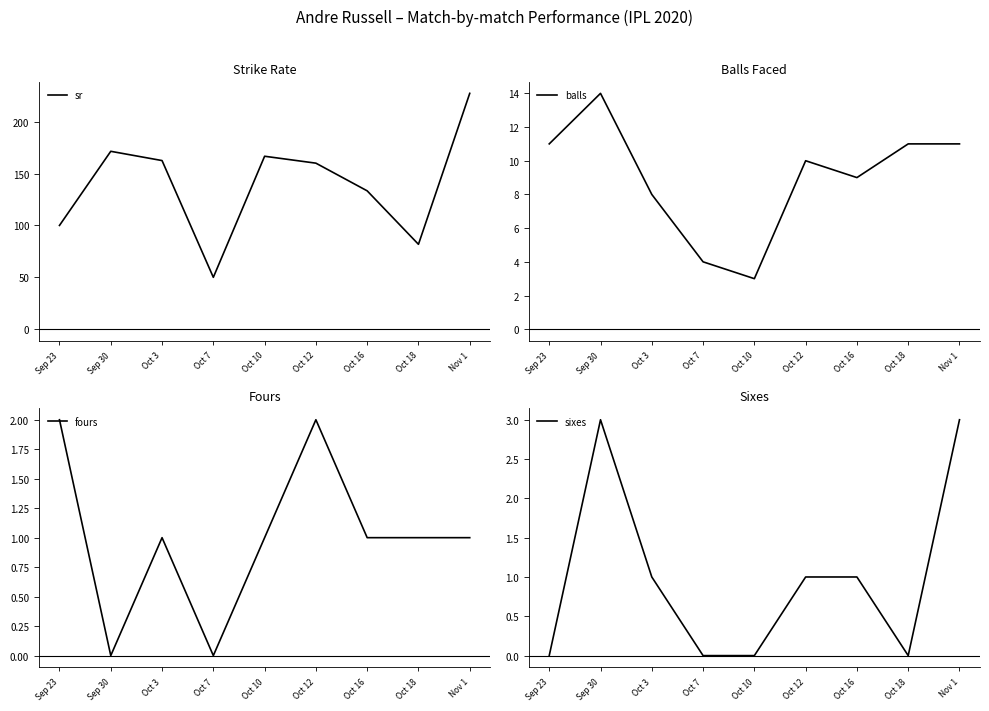

Which category has the lowest value in the fours series?

Sep 30